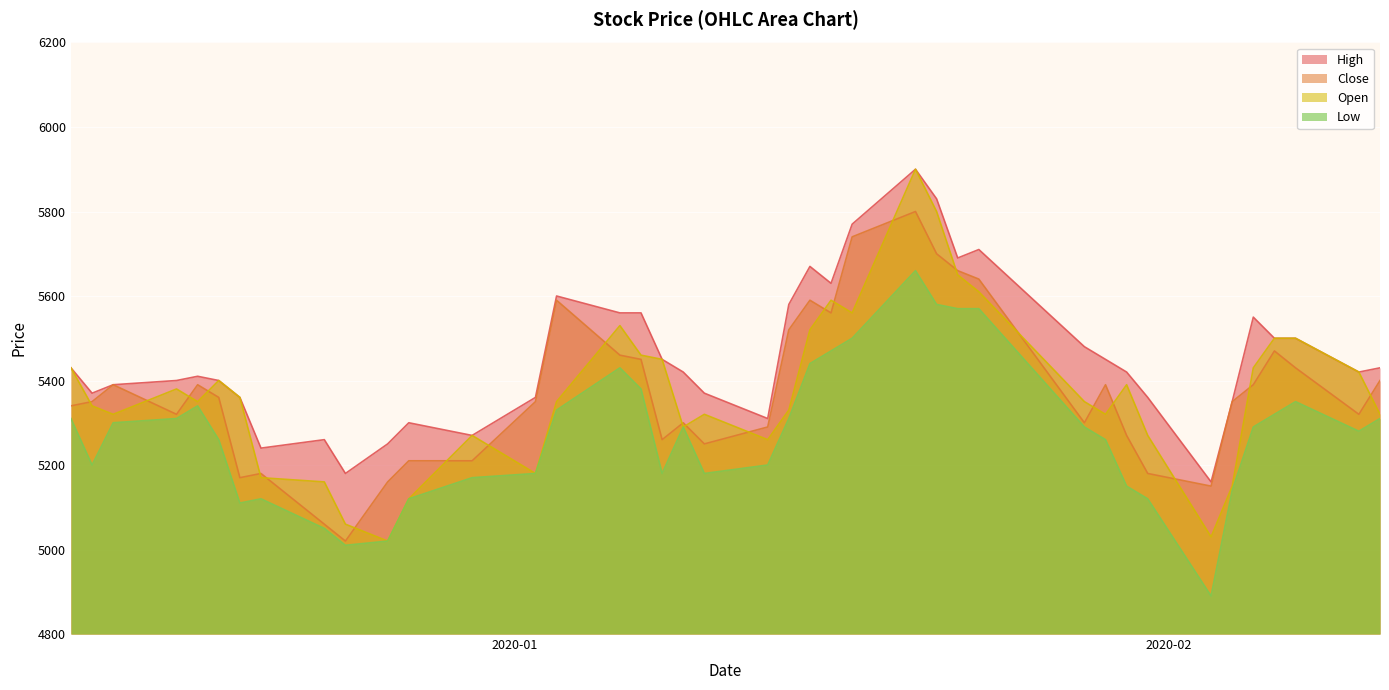

Which series has the largest range (max minus min)?

Open